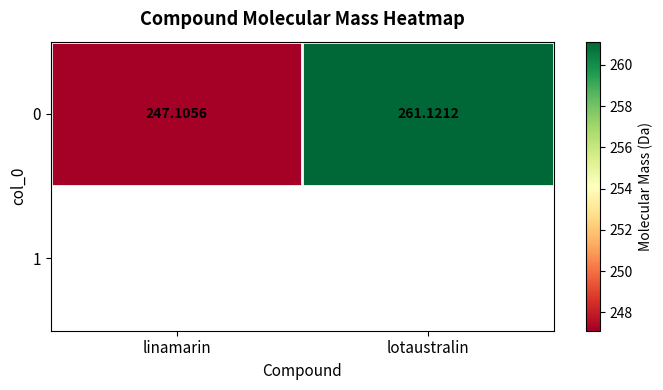

What is the difference between the values at linamarin and lotaustralin?

14.0